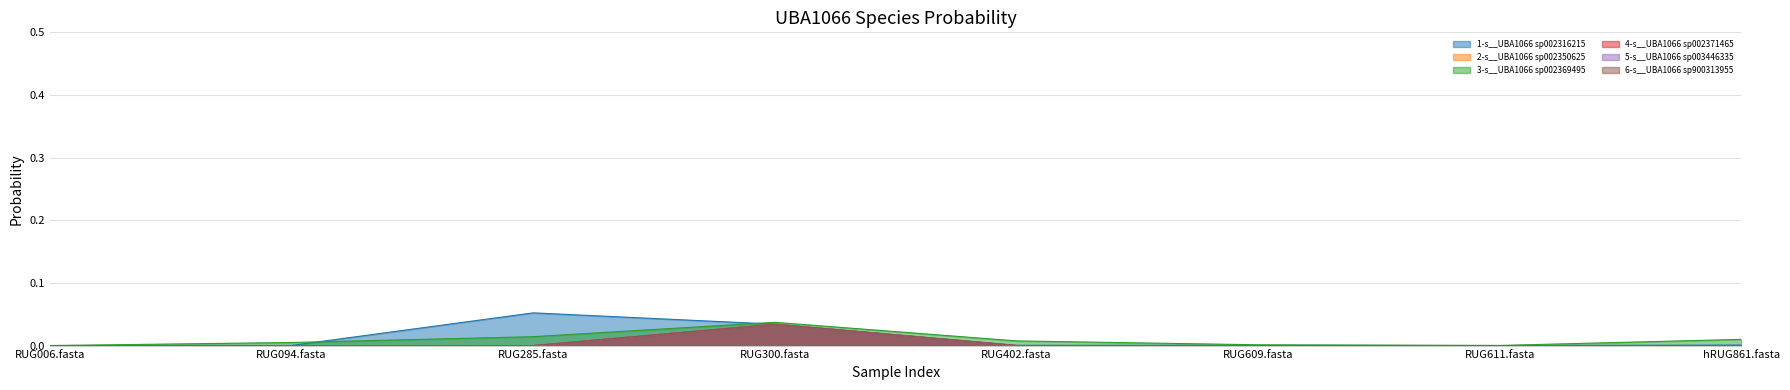

Count the number of categories in the chart.

8